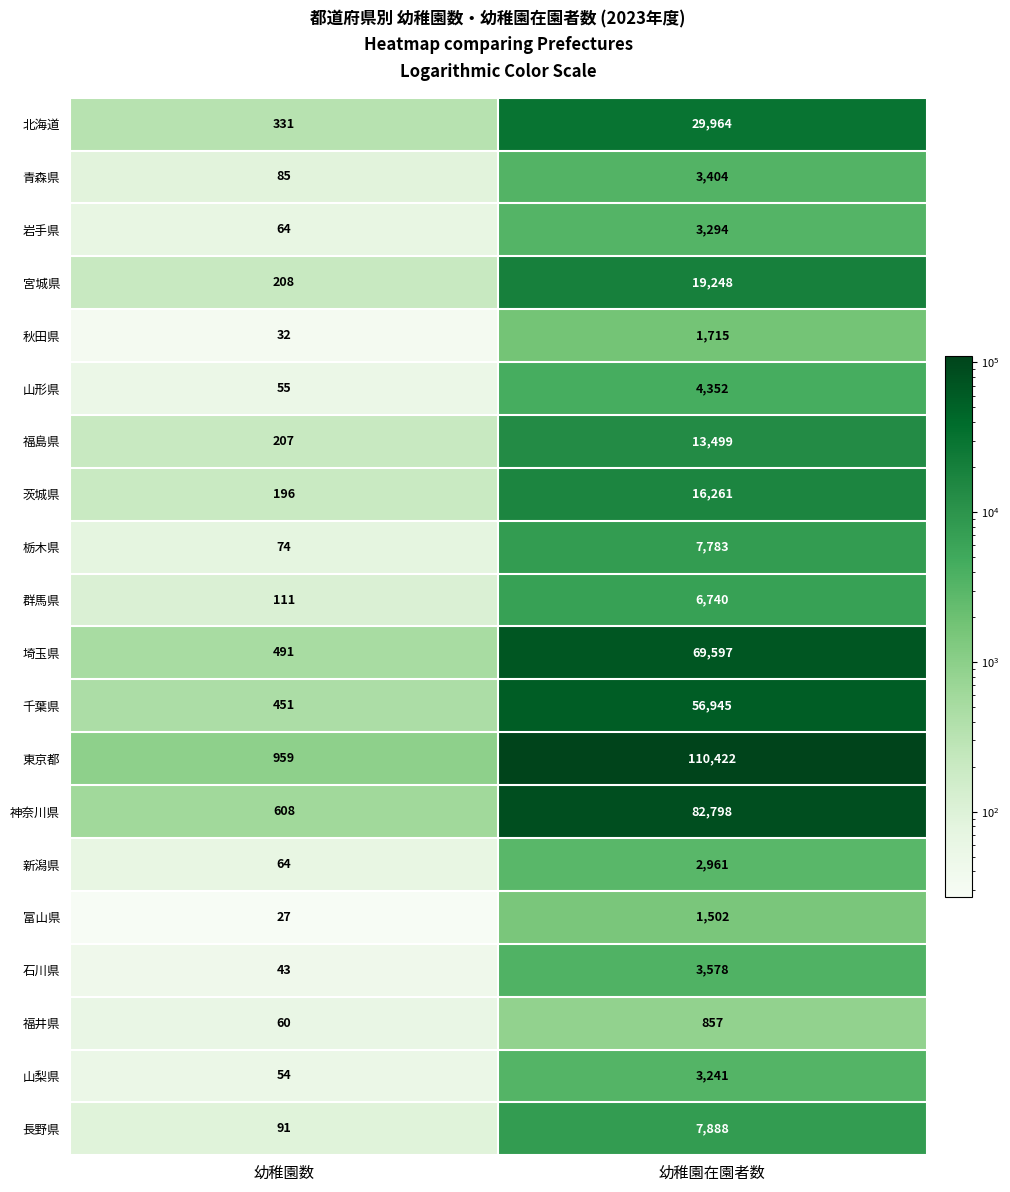

How many distinct data groups are displayed?

20